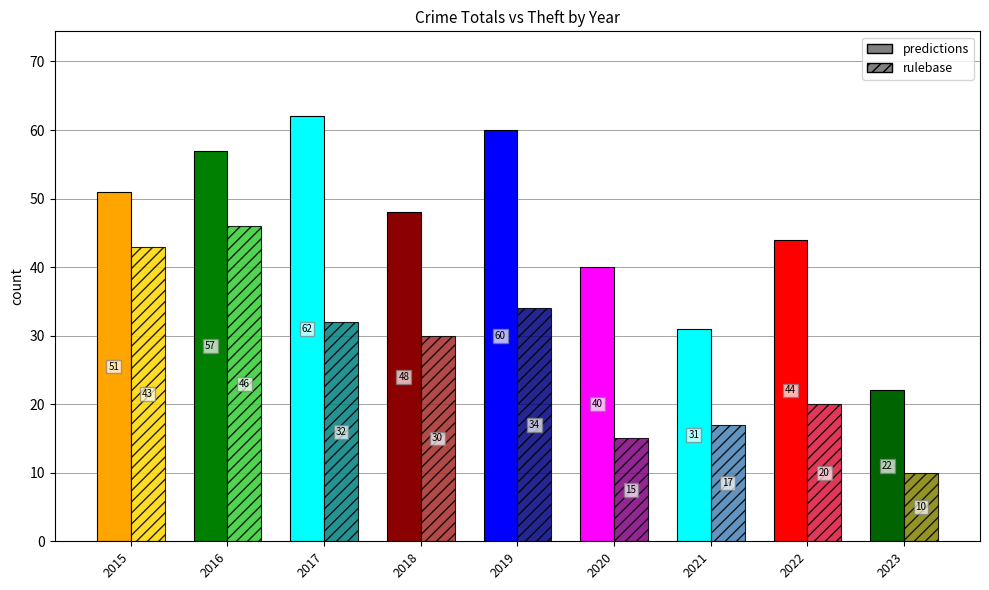

At how many categories does at least one series exceed 39?

7